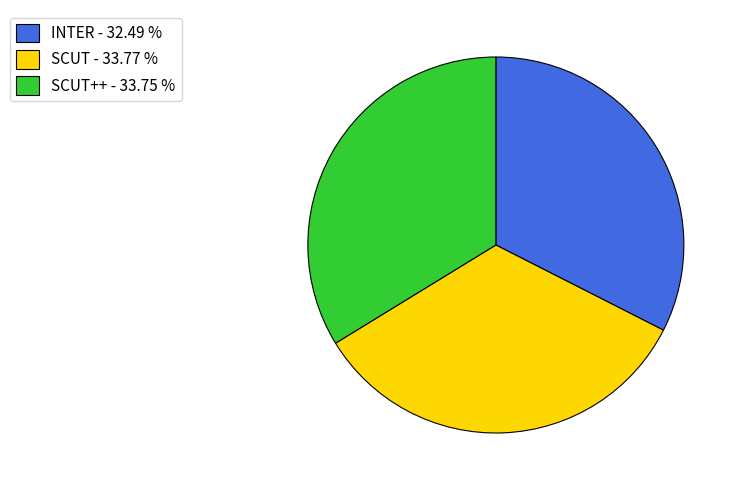

Do SCUT++ - 33.75 % and INTER - 32.49 % together represent more than half of the pie?

Yes